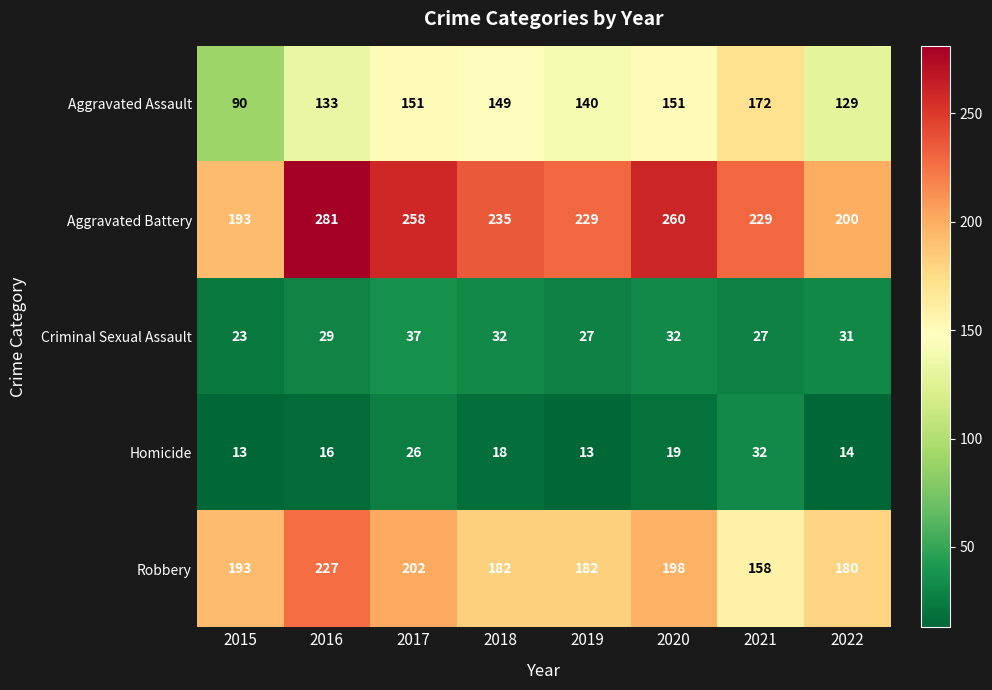

Which series has the largest range (max minus min)?

Aggravated Battery